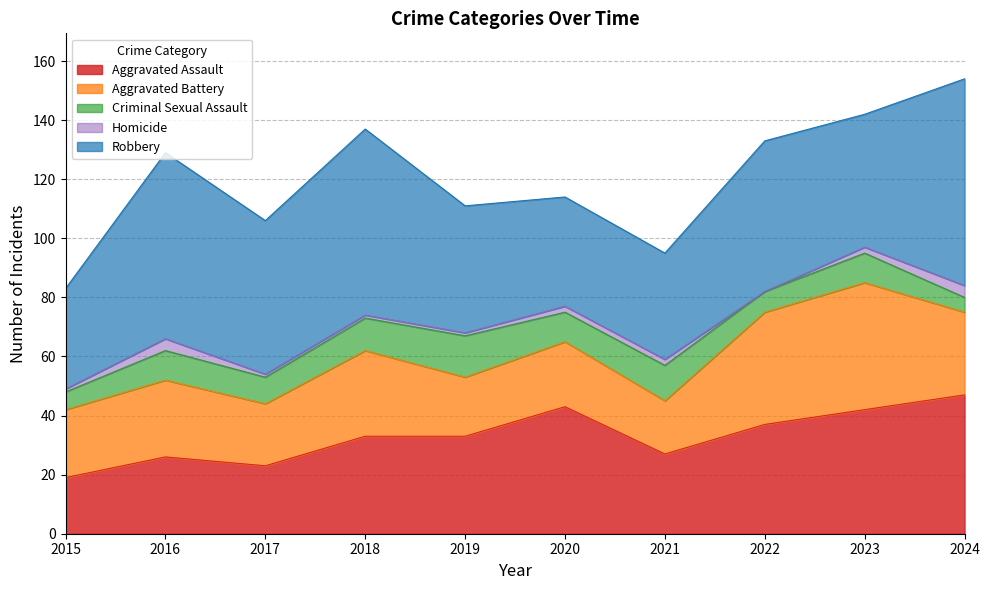

True or false: Robbery and Aggravated Battery cross at least once.

False